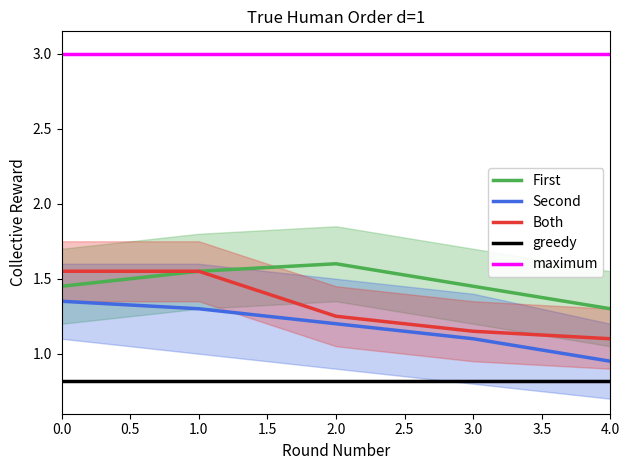

True or false: First and greedy cross at least once.

False